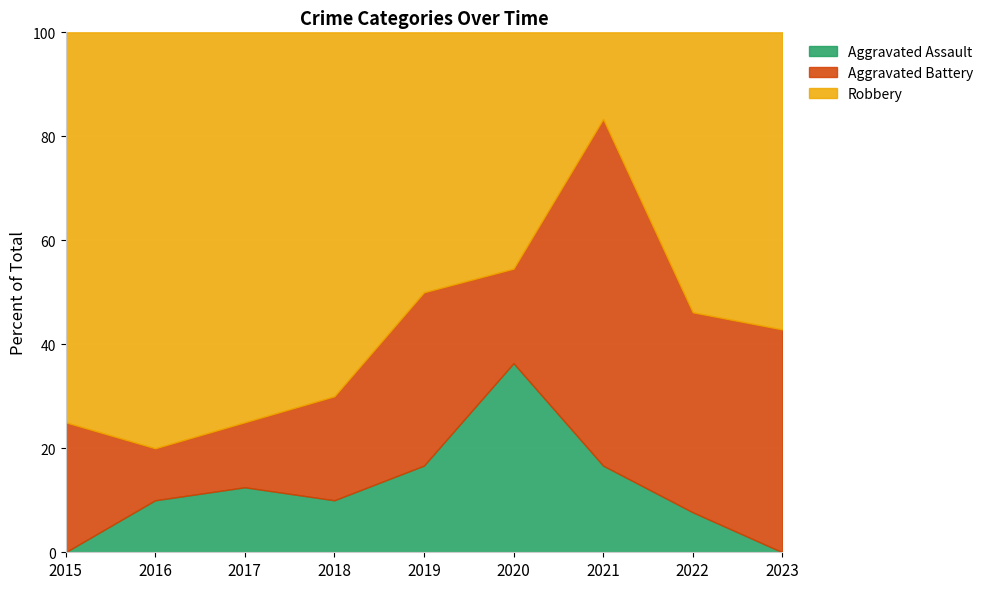

What are all the series names shown in the legend?

Aggravated Assault, Aggravated Battery, Robbery